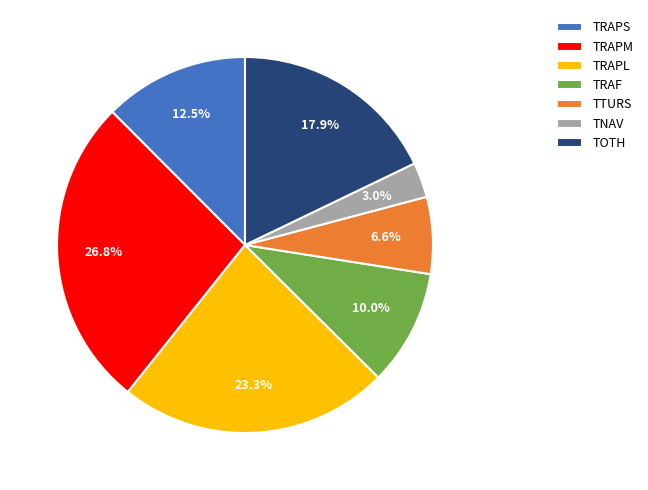

Does TTURS account for over 50% of the chart?

No